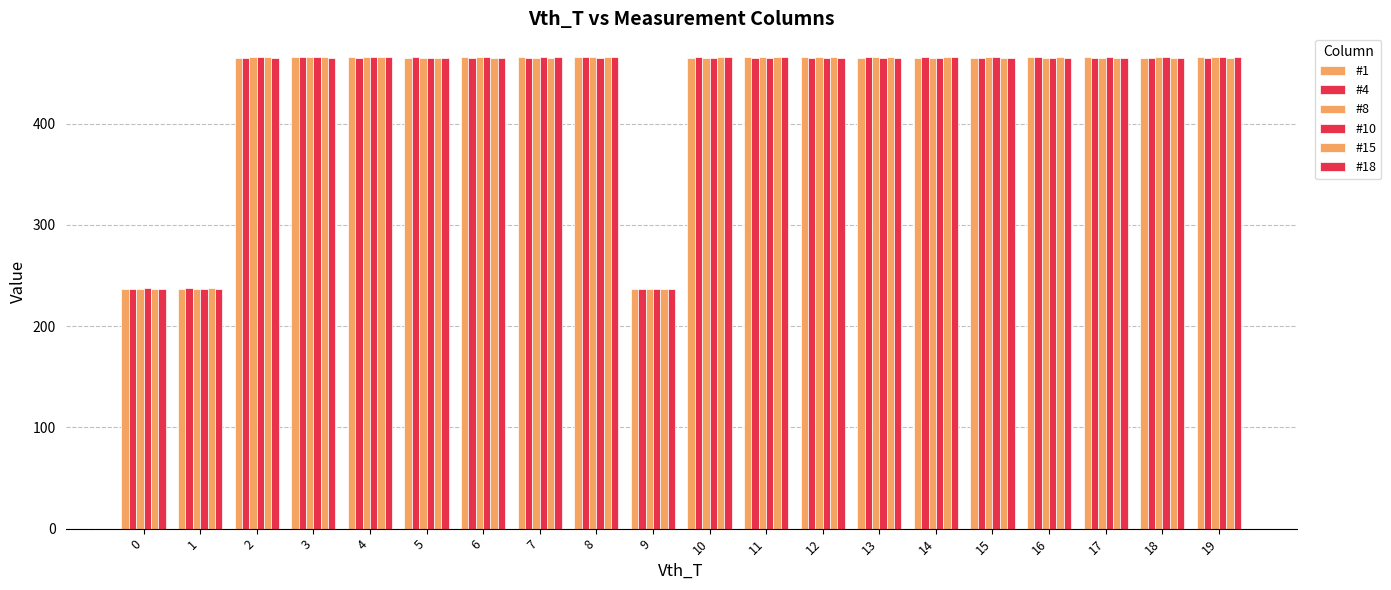

How many groups of bars are there?

20